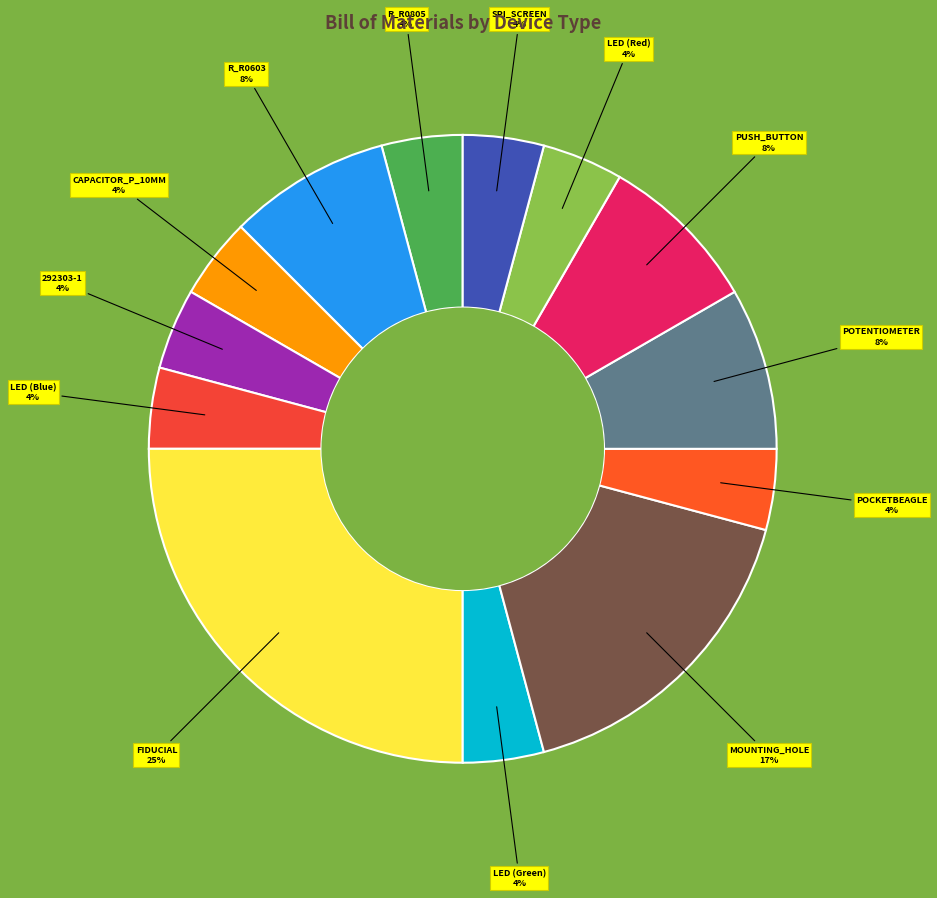

What is the ratio of the value at PUSH_BUTTON to the value at CAPACITOR_P_10MM?

2.0